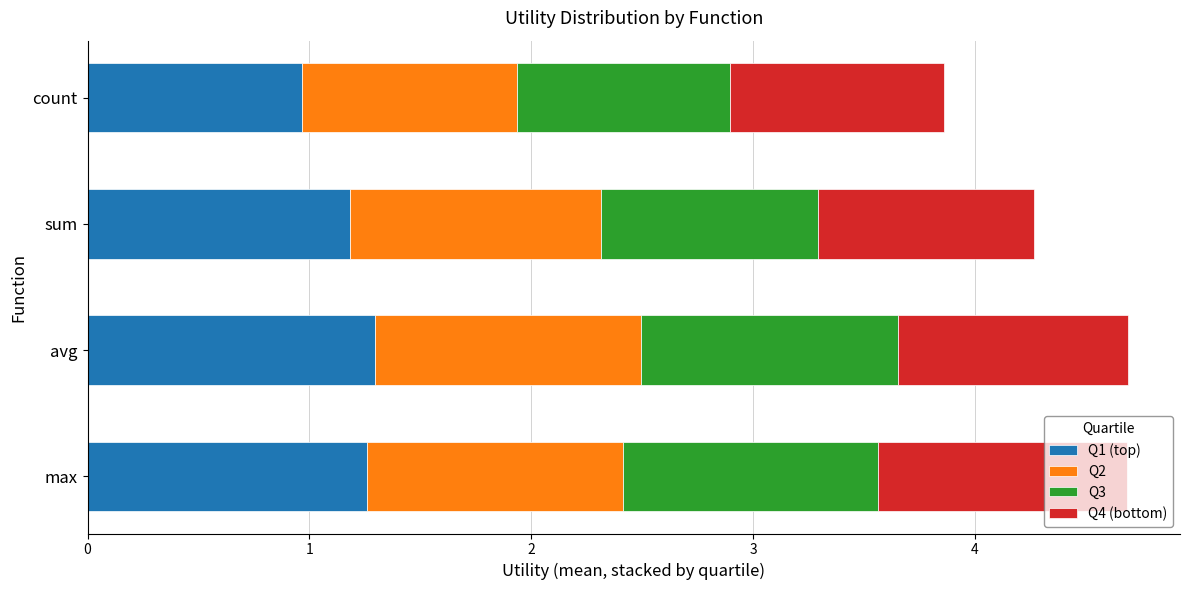

The value of Q1 (top) at max is 1.8. True or false?

False